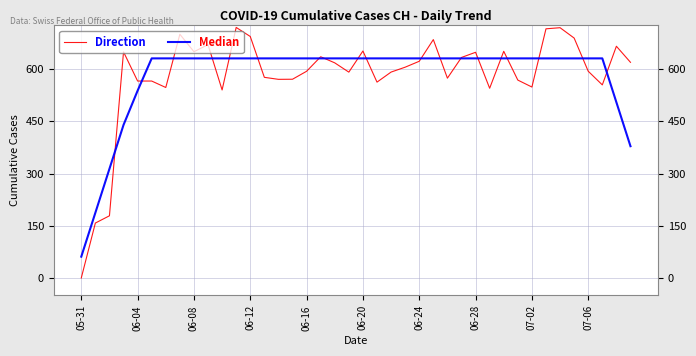

List the series in order of their peak value, highest first.

Direction, Median